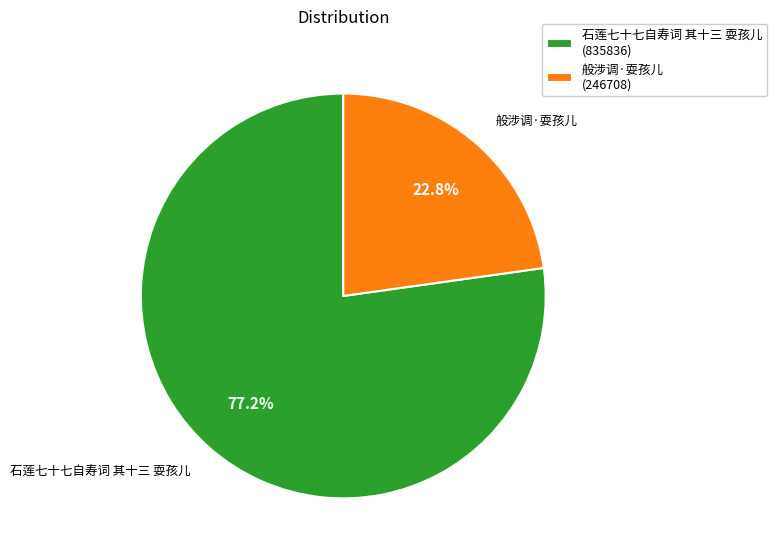

Does 石莲七十七自寿词 其十三 耍孩儿 represent more than half of the total?

Yes